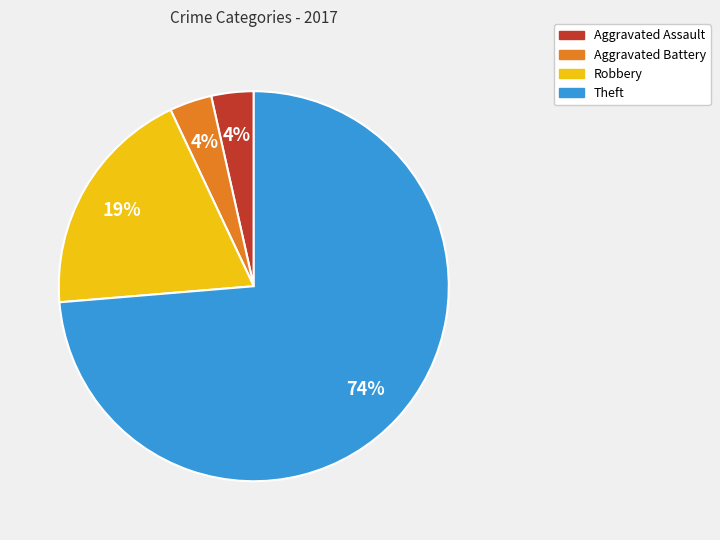

To the nearest percent, what is the combined percentage of Aggravated Battery and Theft?

77%